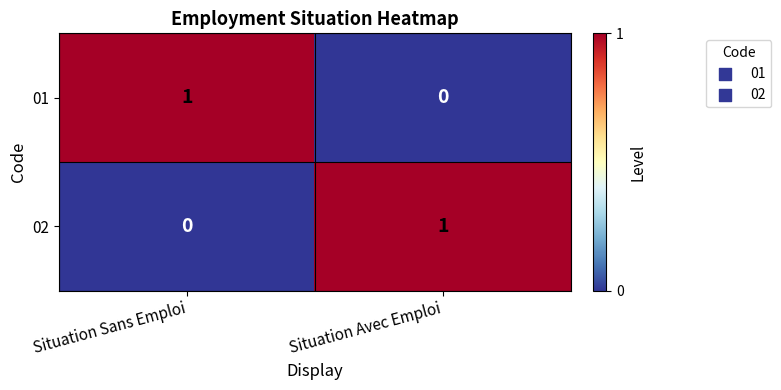

How many series are shown in this chart?

2